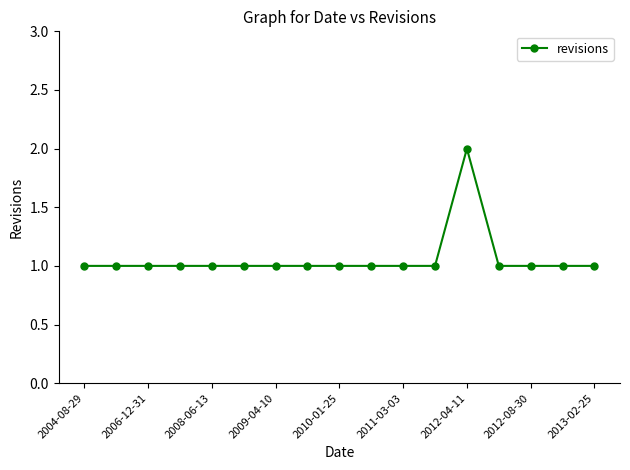

Reading left to right, transcribe all the data shown in this chart.

1	1	1	1	1	1	1	1	1	1	1	1	2	1	1	1	1